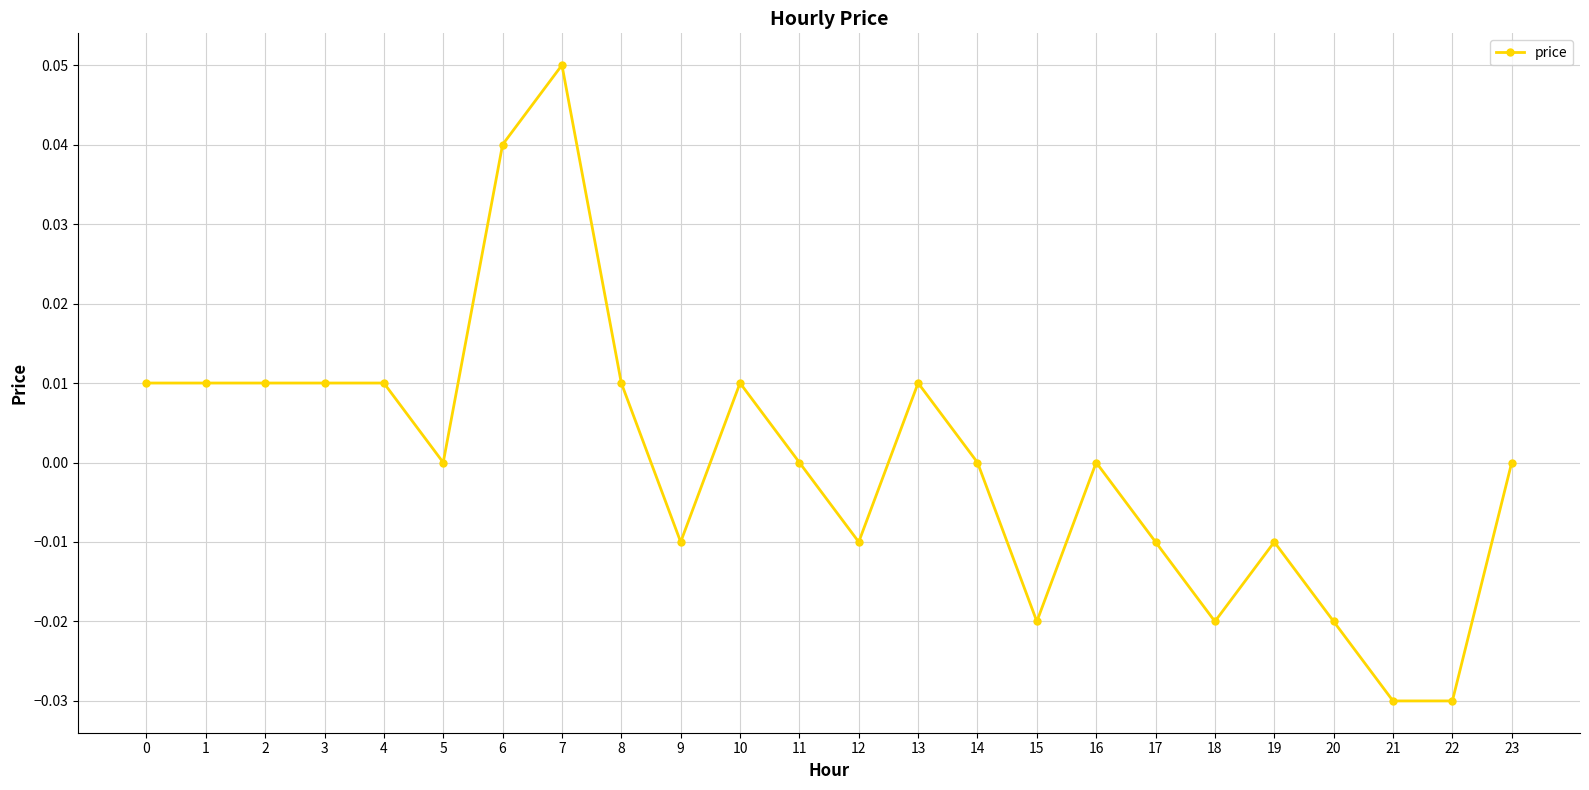

Which has a higher value, 7 or 1?

7